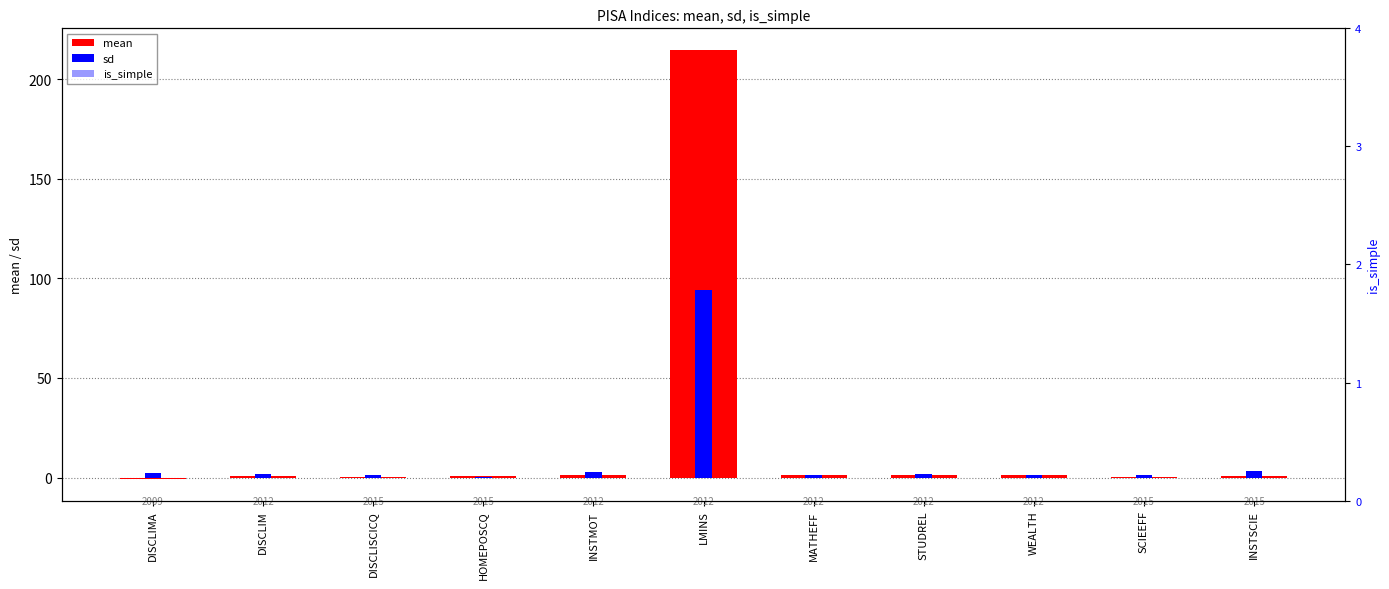

Is it true that sd equals 1.3 at SCIEEFF?

True